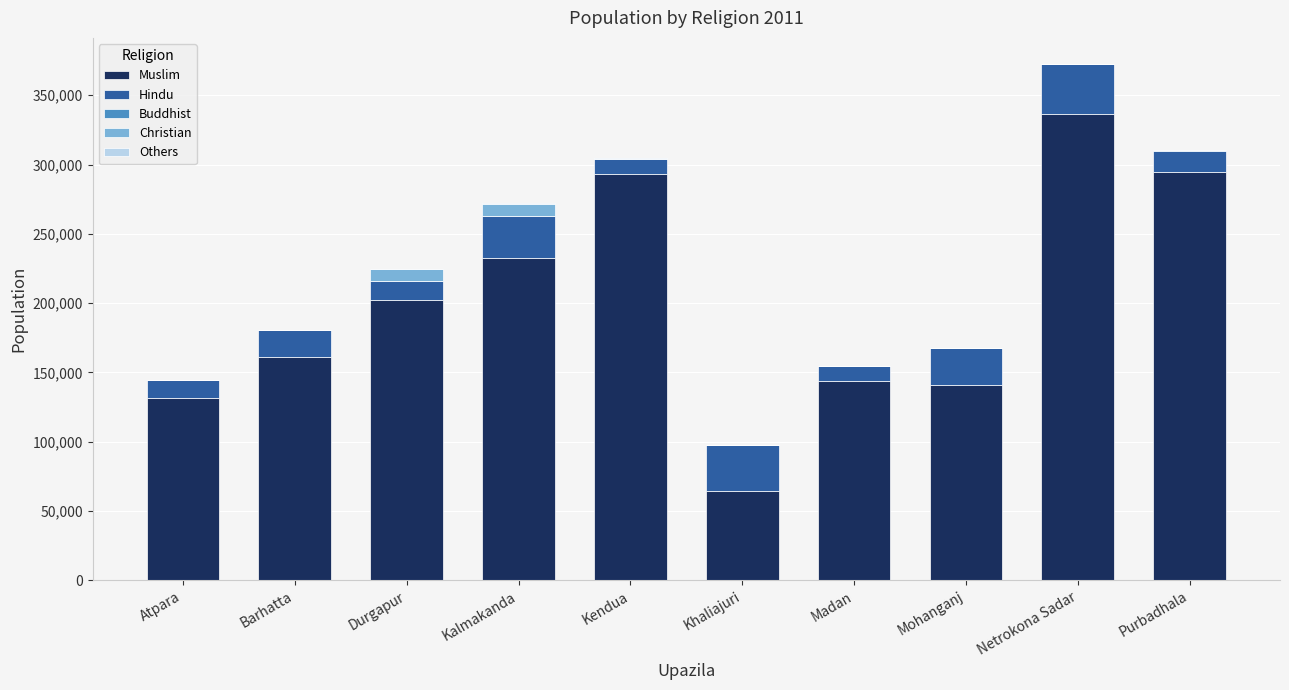

At which category is the sum across all series the highest?

Netrokona Sadar